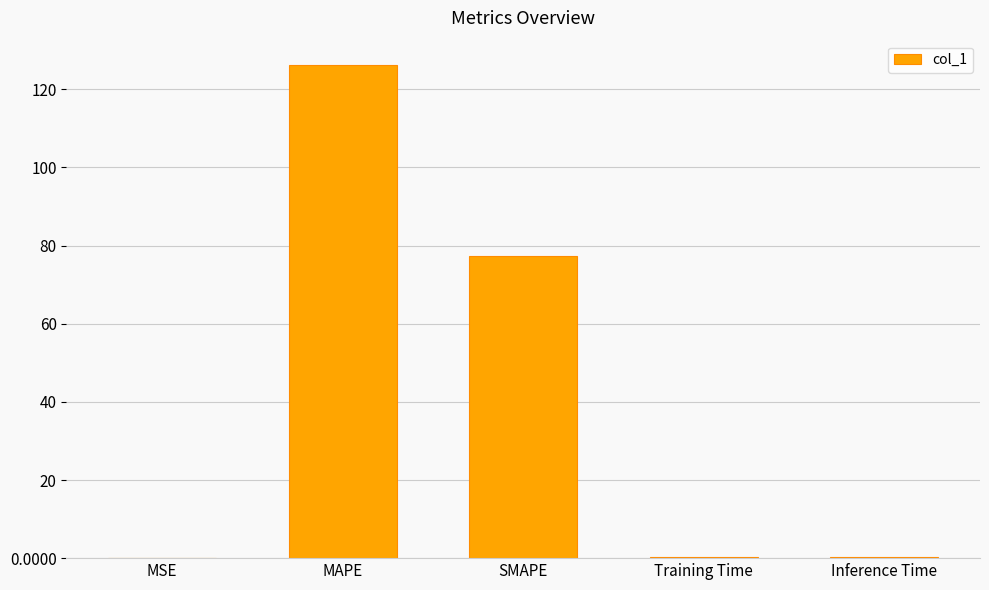

What is the sum of all values?

204.1